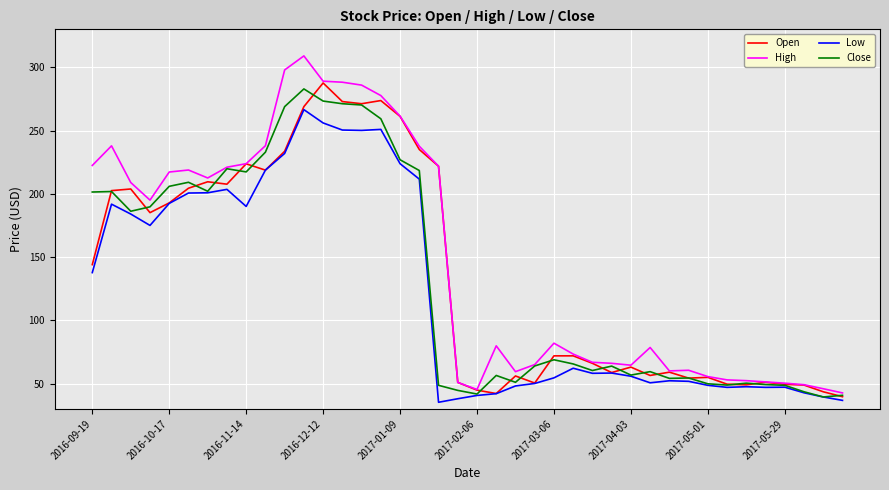

Which series has the widest spread of values?

High